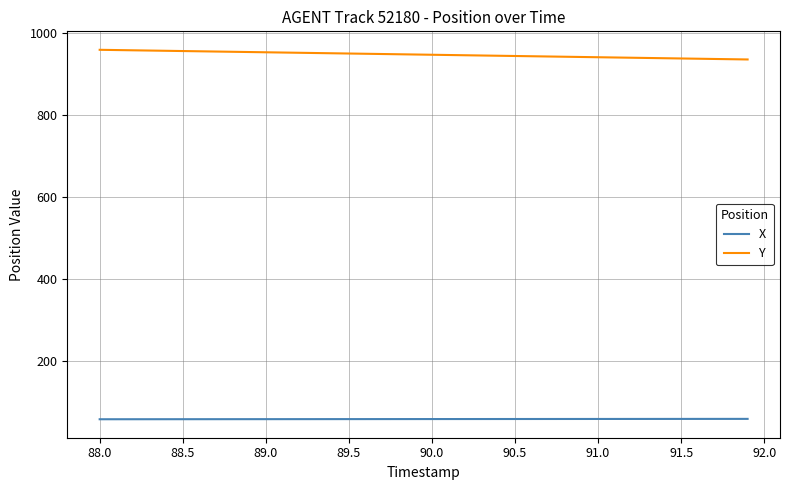

True or false: X and Y cross at least once.

False